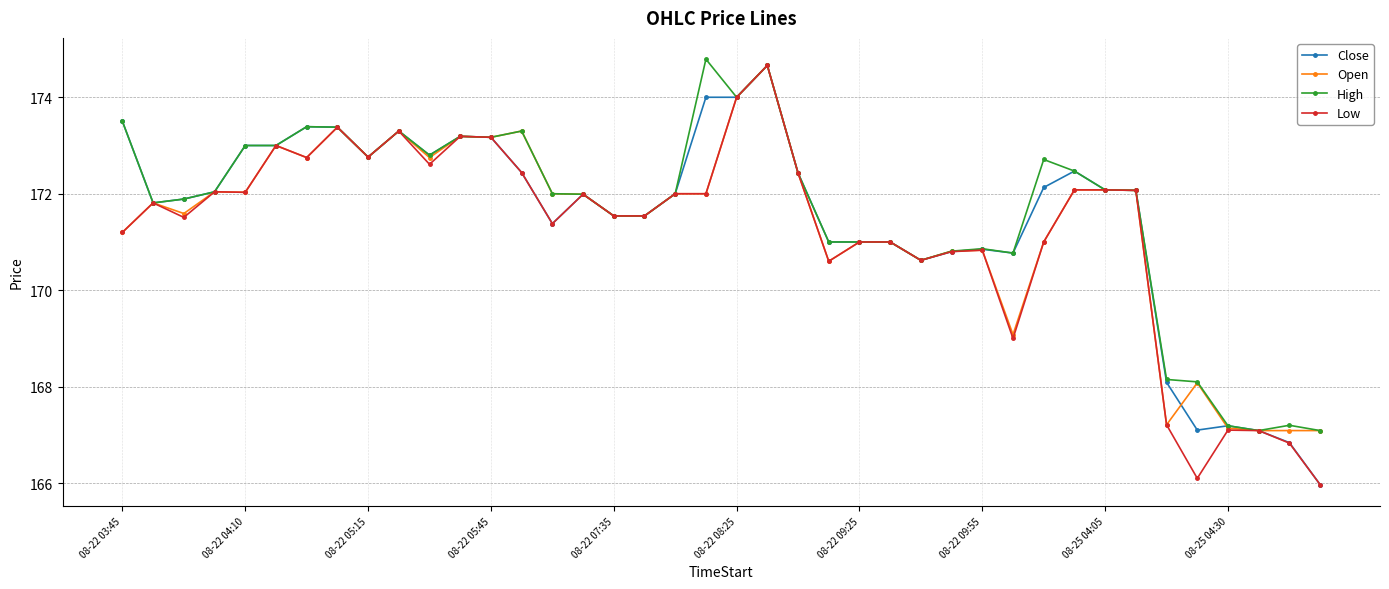

True or false: Open has more than 2 points higher than both neighbors.

True